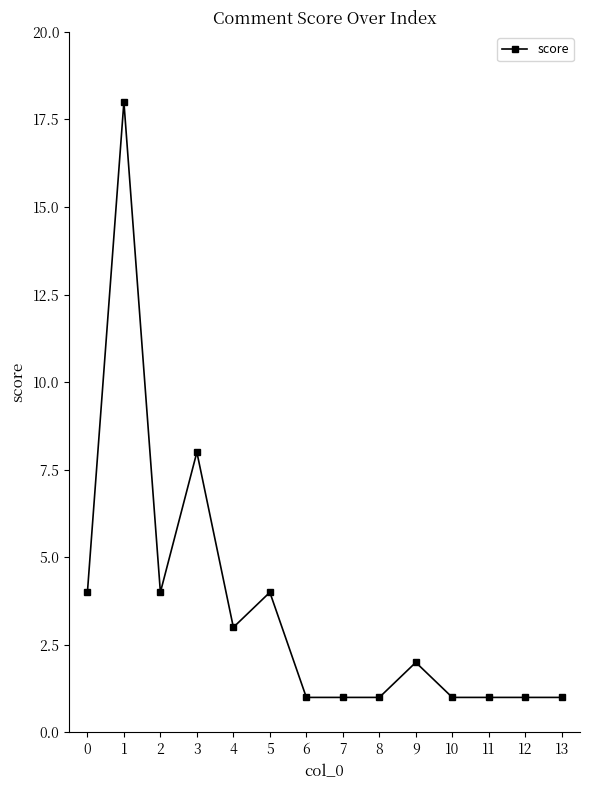

Reading left to right, extract all data points from this chart.

4	18	4	8	3	4	1	1	1	2	1	1	1	1